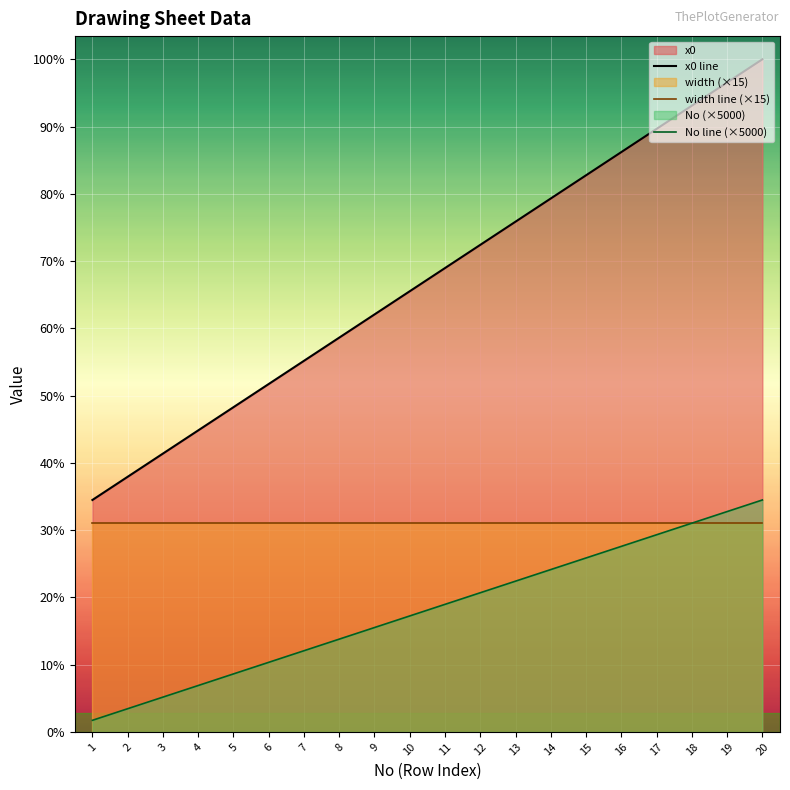

What is the difference between the second highest and second lowest values in the No line (×5000) series?

85000